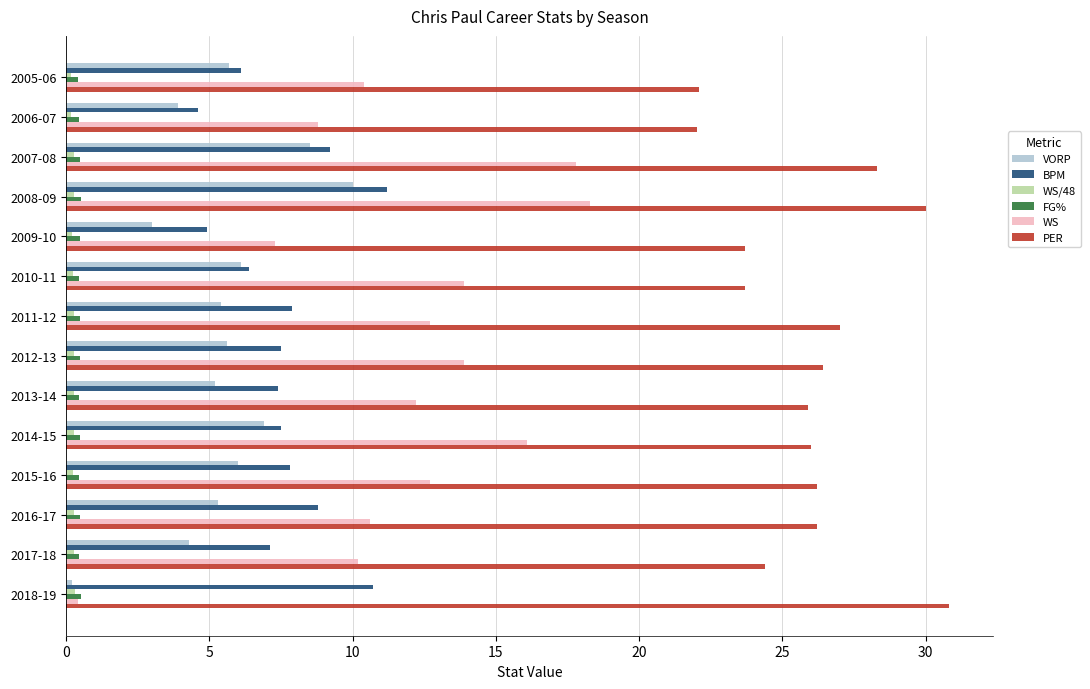

Is it true that WS equals 10.2 at 2017-18?

True